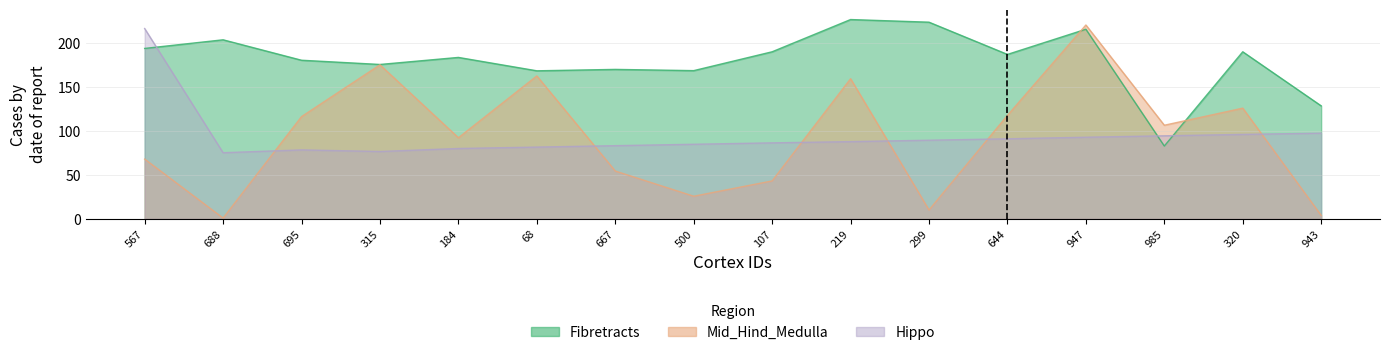

List the series in order of their peak value, highest first.

Fibretracts, Mid_Hind_Medulla, Hippo